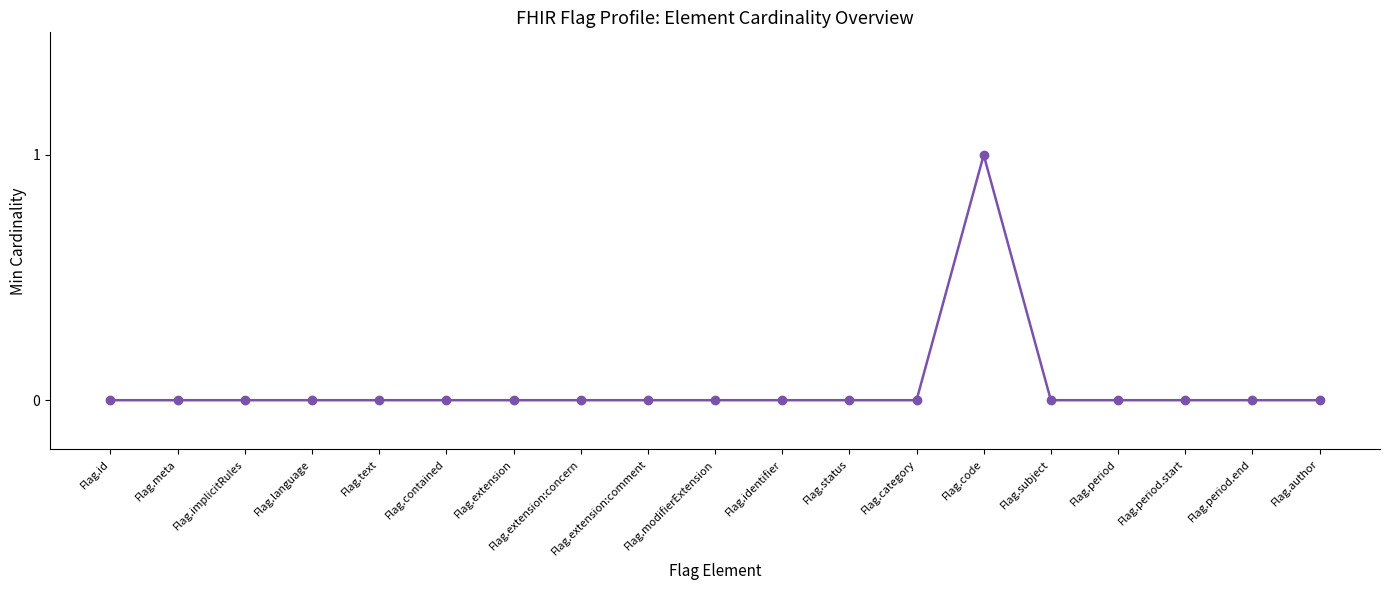

What is the label of the 16th point from the left?

Flag.period